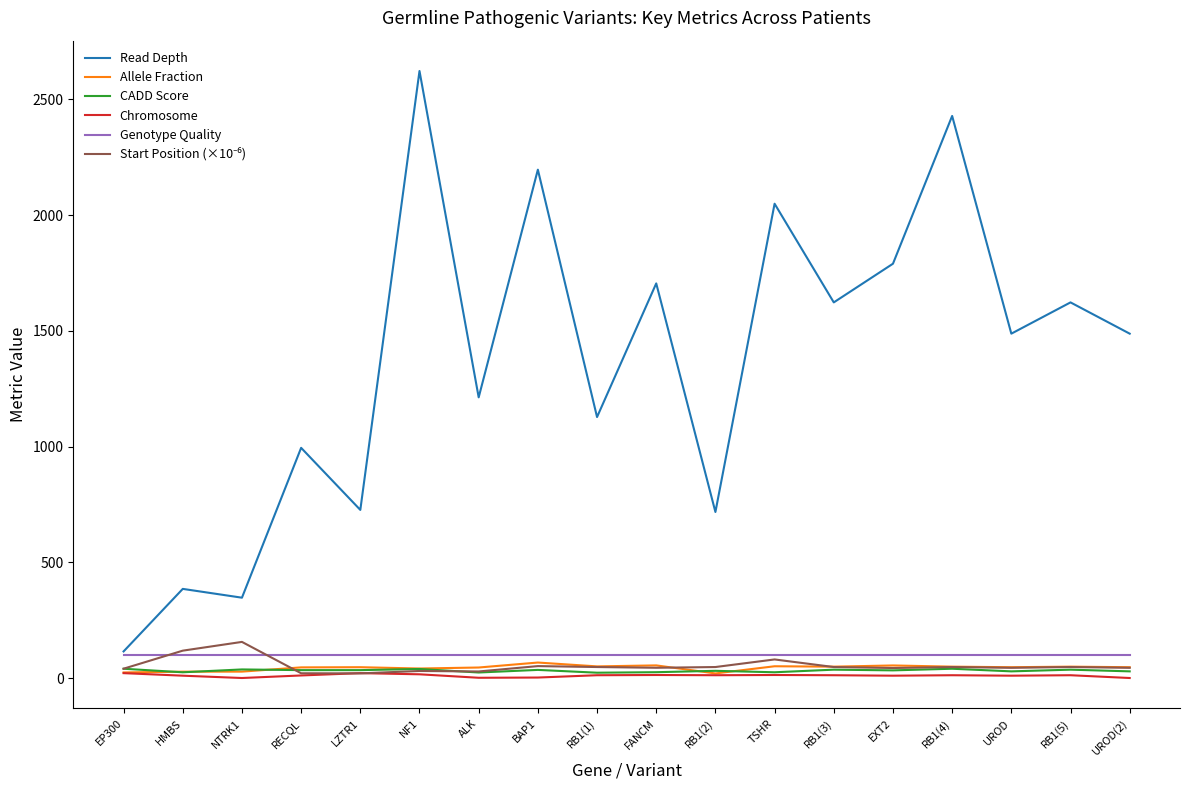

What is the difference between the highest and lowest values at HMBS?

374.8